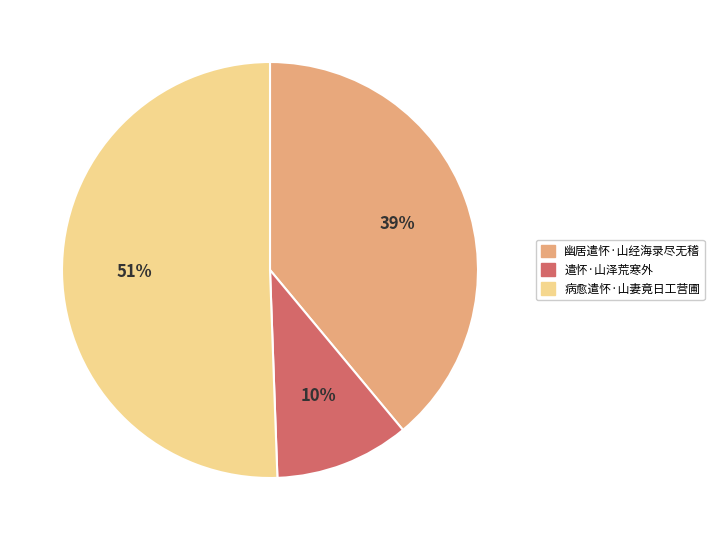

To the nearest percent, what is the average slice percentage?

33%